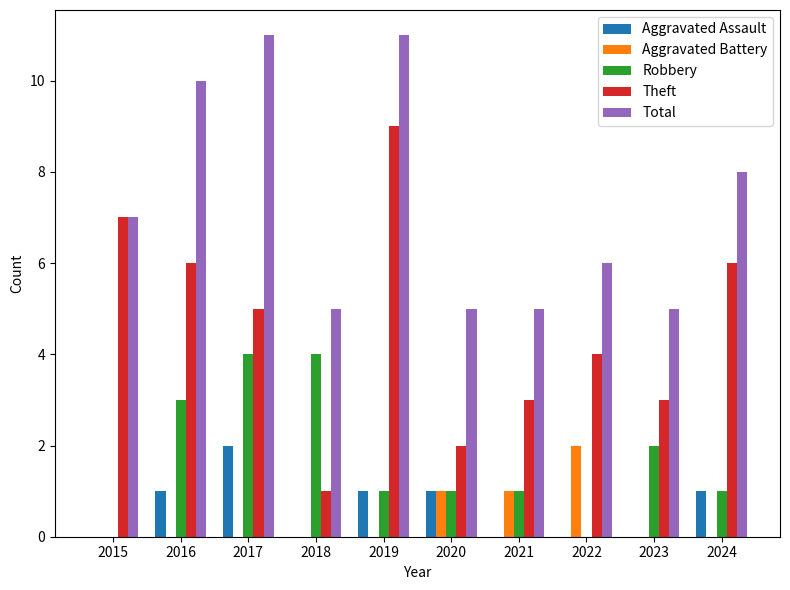

Reading left to right, what are all the values shown in this chart?

Aggravated Assault: 0	1	2	0	1	1	0	0	0	1
Aggravated Battery: 0	0	0	0	0	1	1	2	0	0
Robbery: 0	3	4	4	1	1	1	0	2	1
Theft: 7	6	5	1	9	2	3	4	3	6
Total: 7	10	11	5	11	5	5	6	5	8